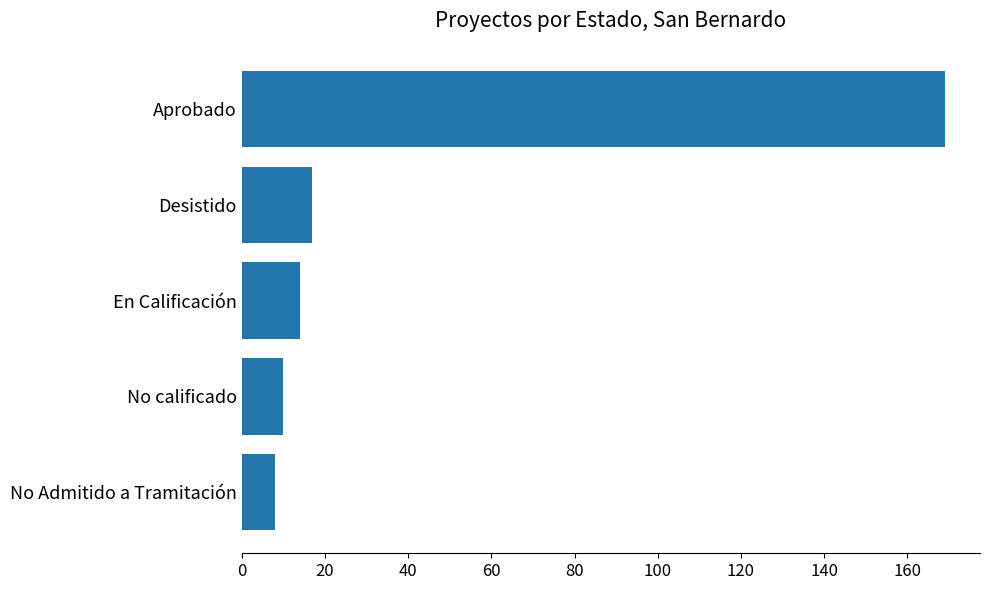

At which label is the value closest to 88?

Desistido